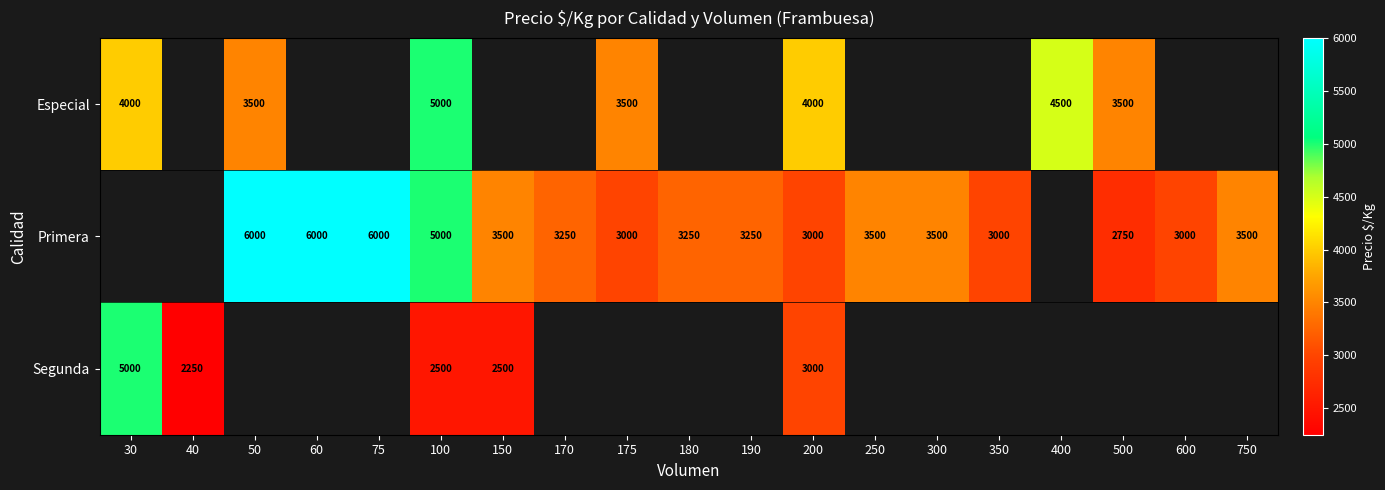

True or false: Especial has a value of 3500 at 50.

True